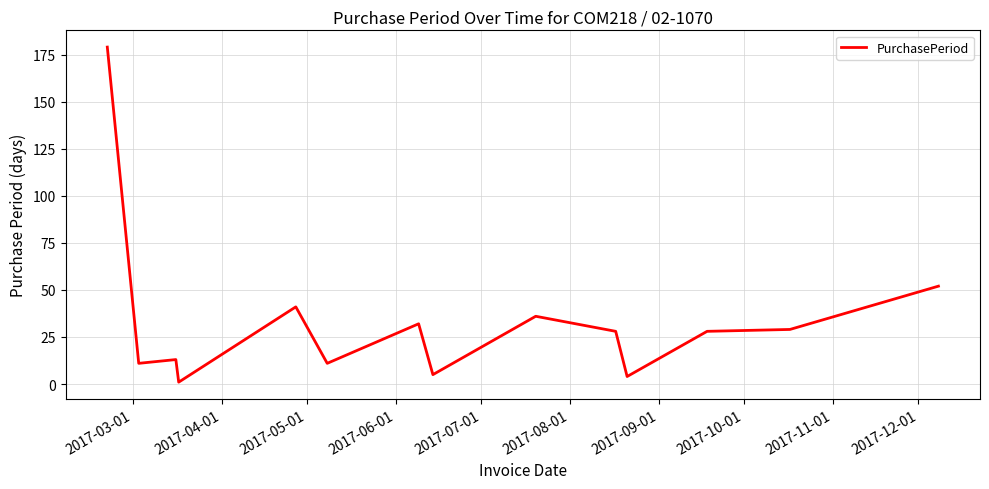

What is the maximum value shown in the chart?

179